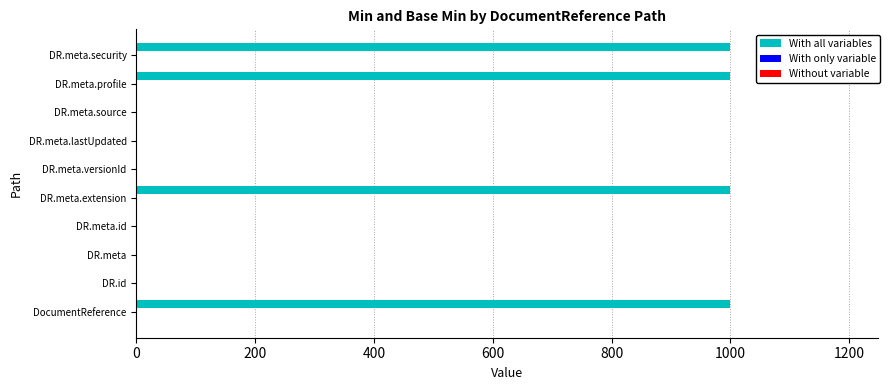

What is the sum of all With all variables values?

4002